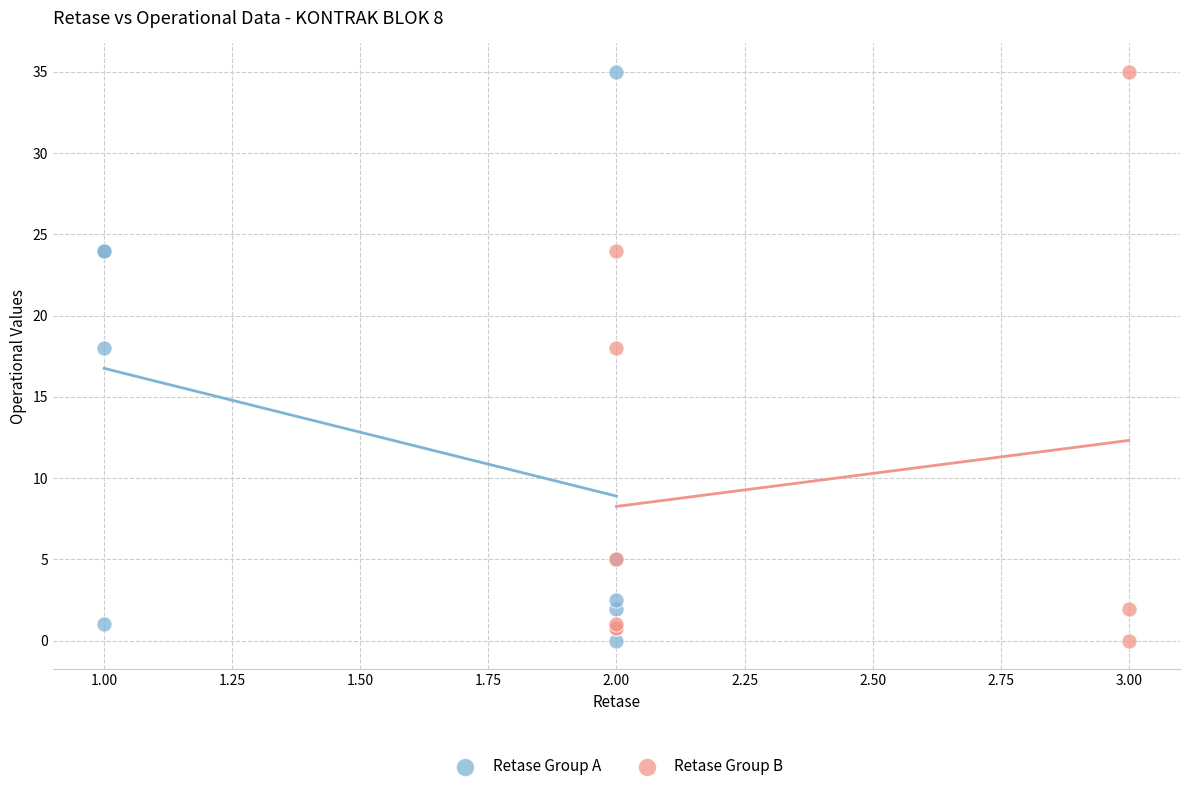

What are all the series names shown in the legend?

Retase Group A, Retase Group B